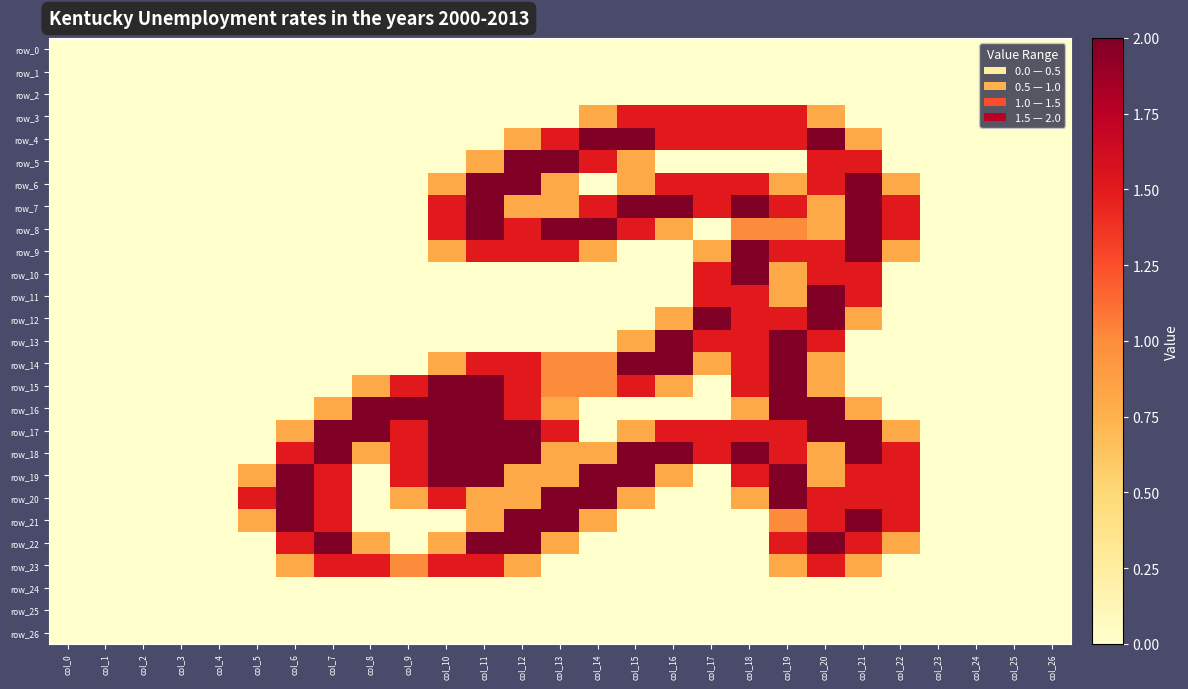

How many distinct data groups are displayed?

27